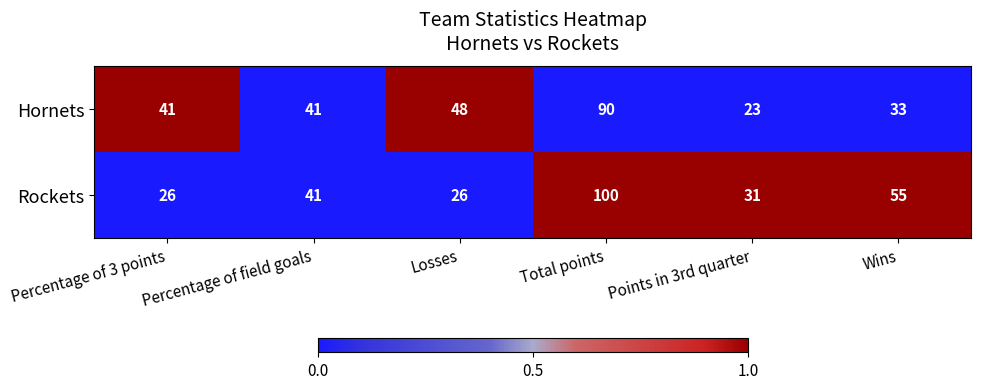

What is the approximate value of Rockets at Losses, to the nearest 5?

25